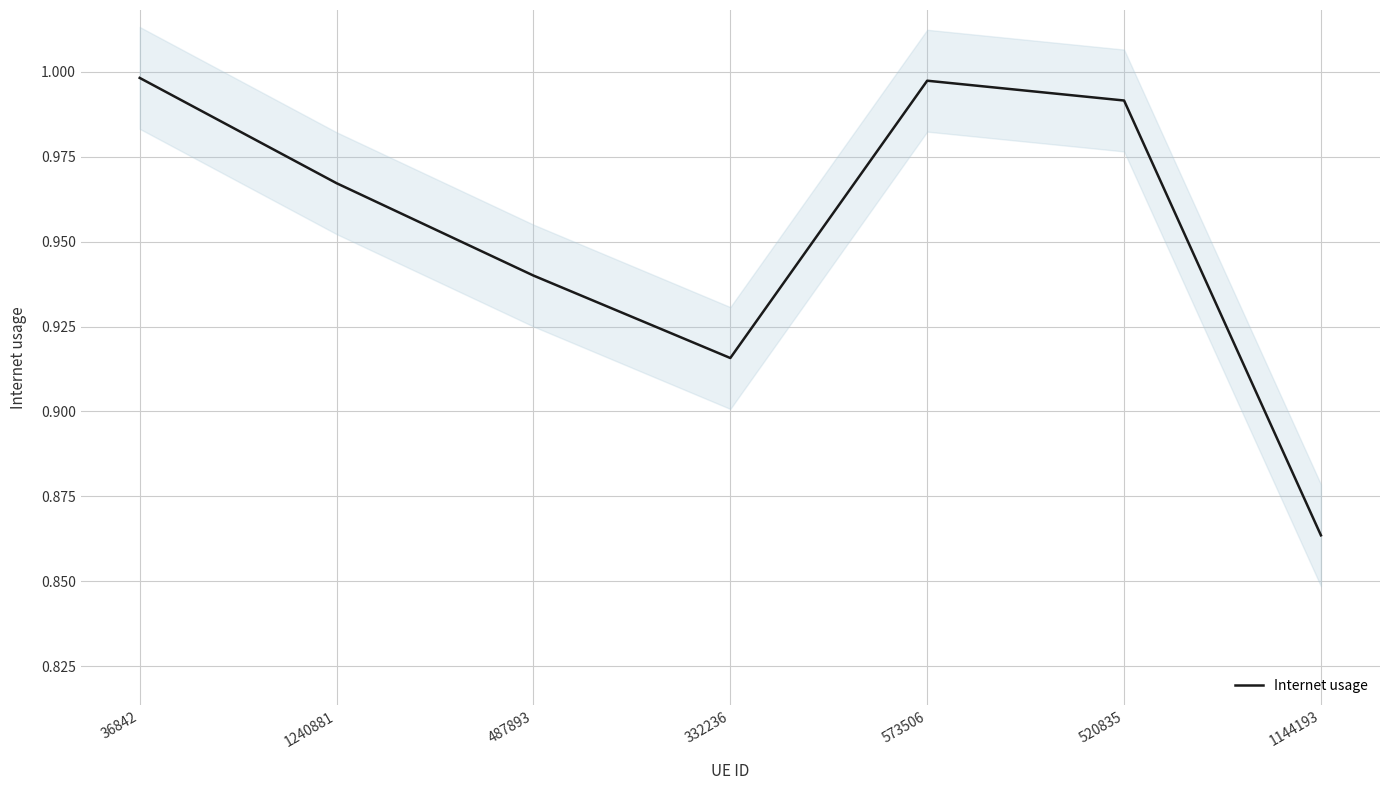

At which category does the chart reach its peak across all series?

36842